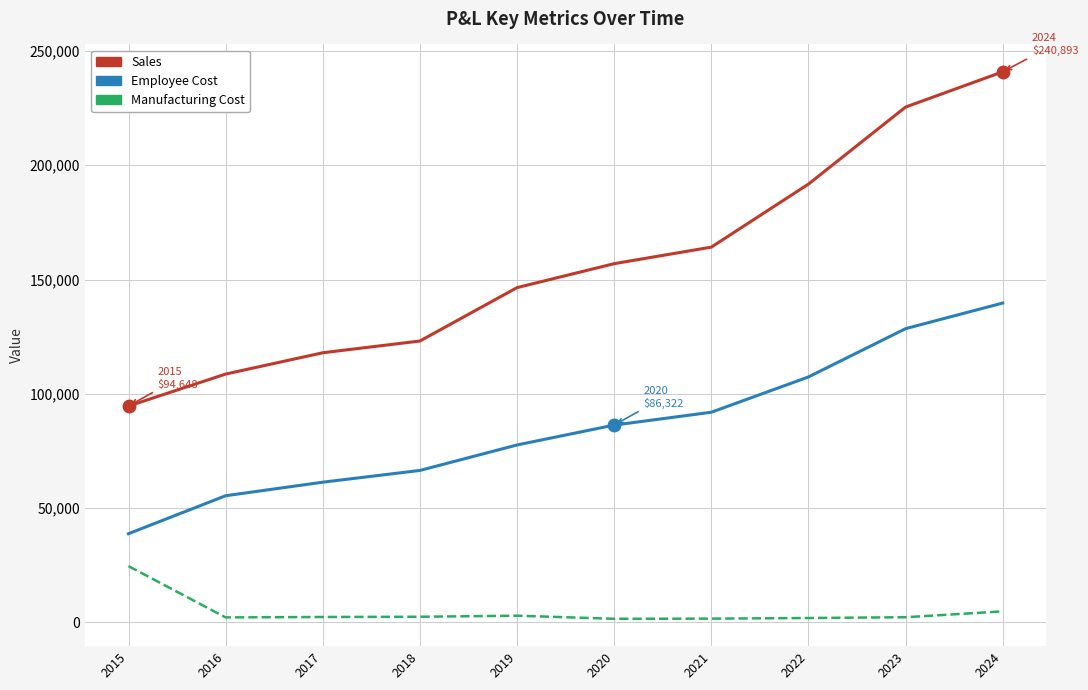

Which series changed the most between 2016 and 2023?

Sales